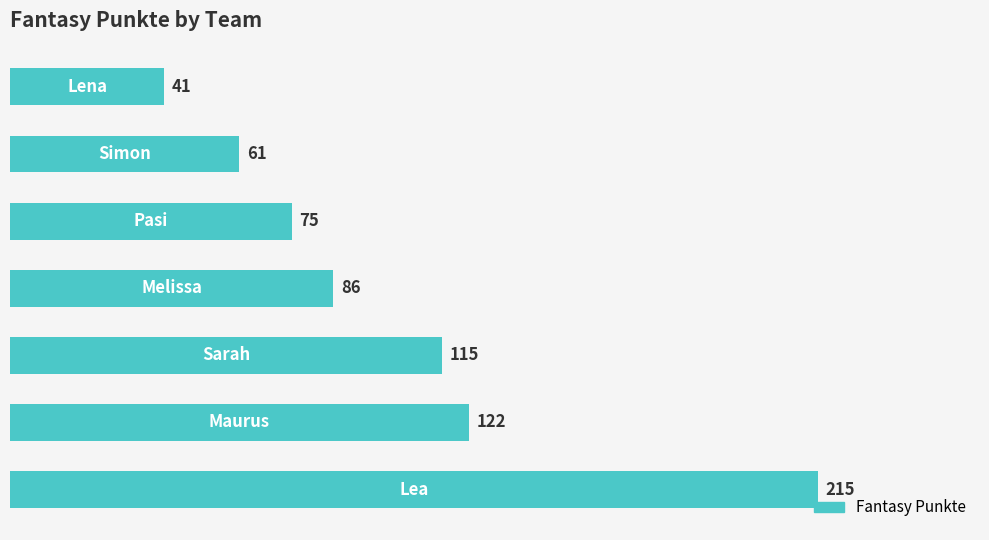

Does the chart contain stacked bars?

No